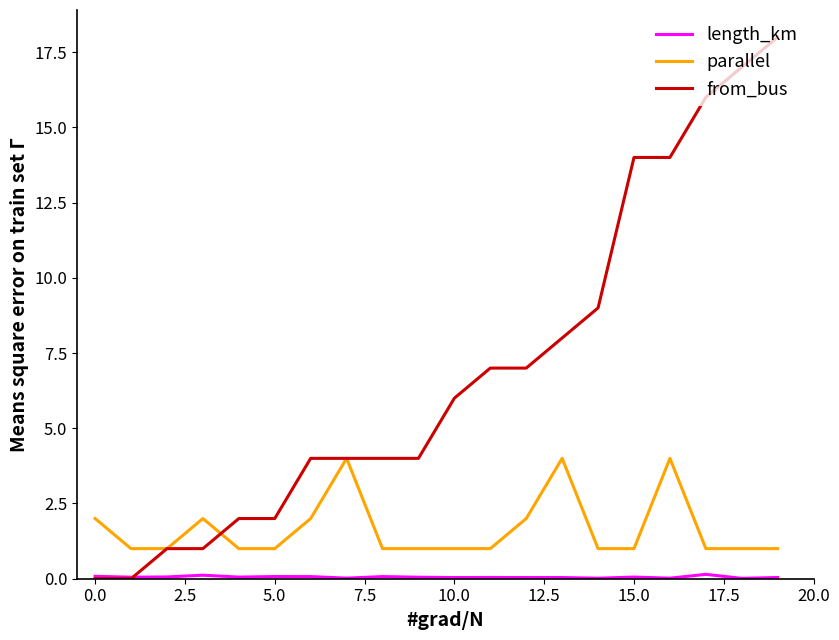

Which series has the largest range (max minus min)?

from_bus